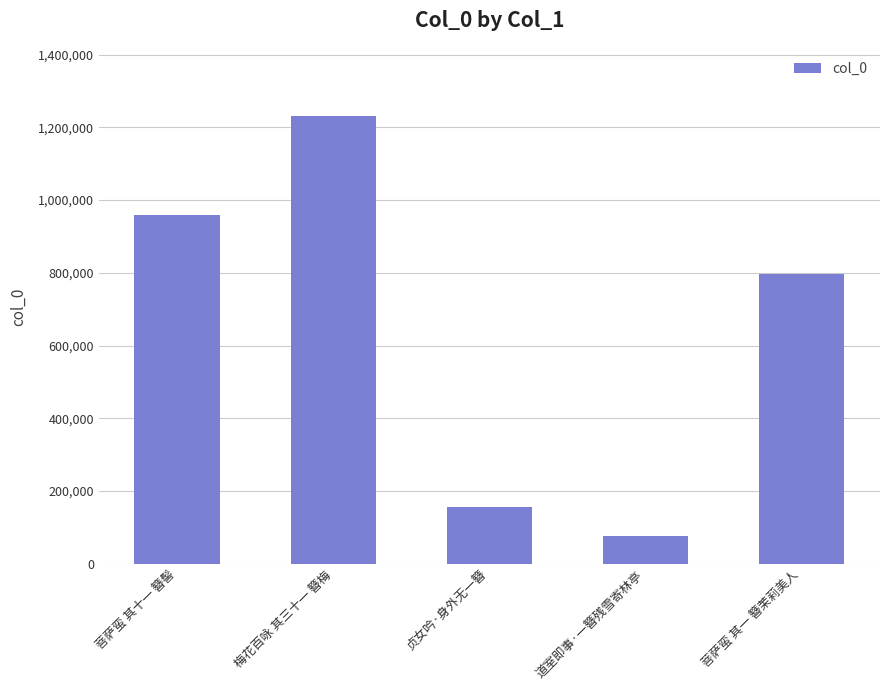

What is the label of the 4th bar from the left?

道室即事·一簪残雪寄林亭